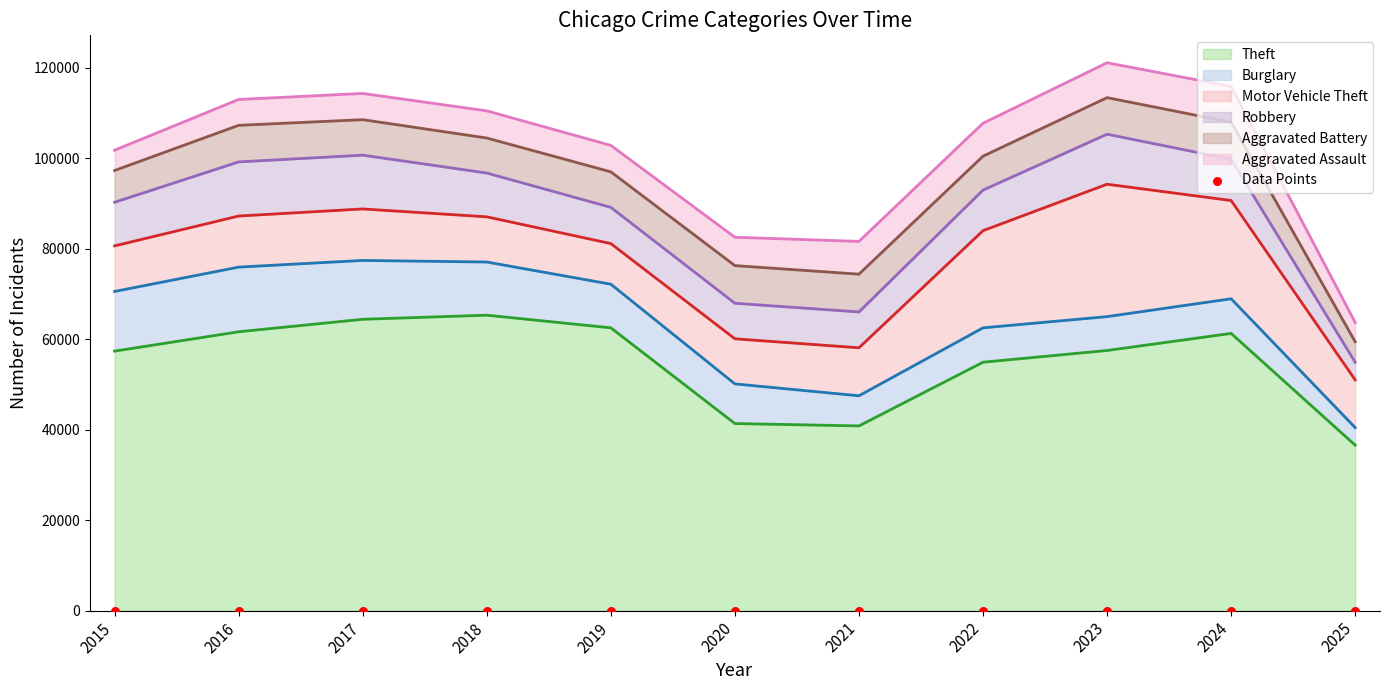

Which series contains the lowest Y value?

Burglary